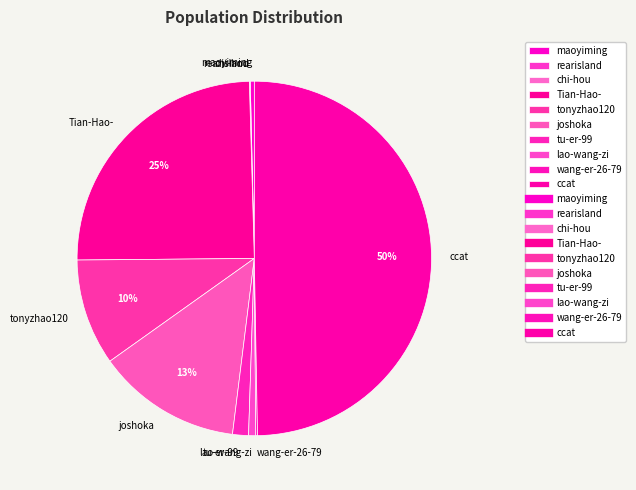

Which category has the biggest portion of the pie?

ccat